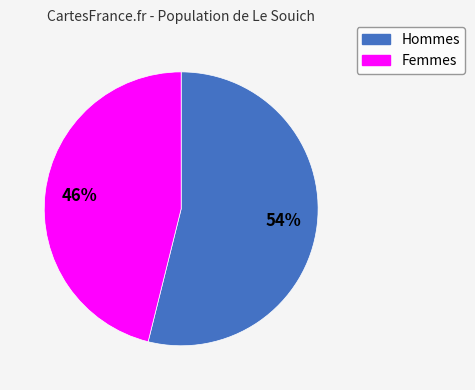

Count the number of slices in the pie.

2